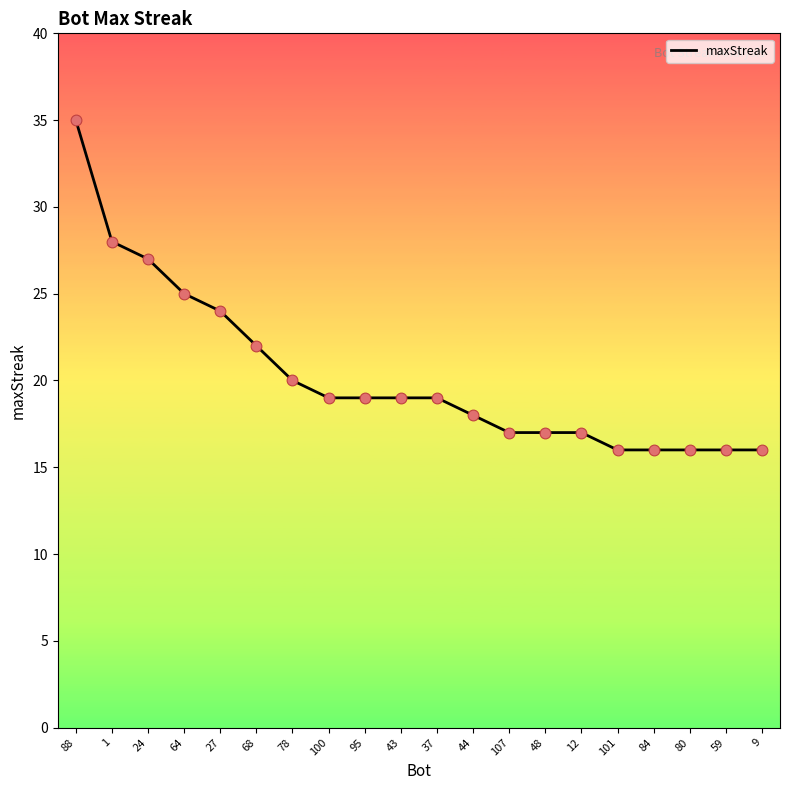

Approximately how many times larger is the value at 9 compared to 24?

0.6